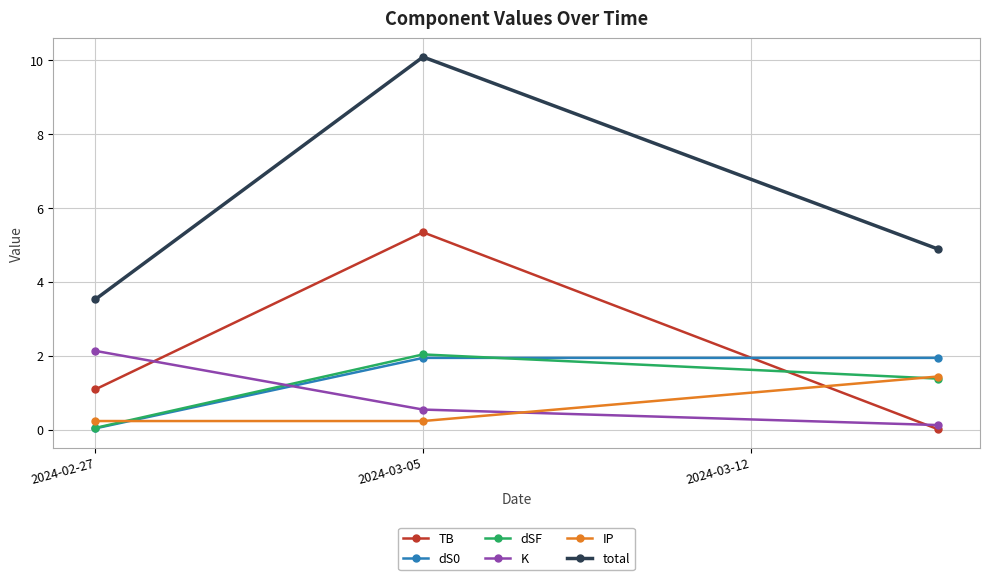

What is the value of the total point at the 3rd from the left?

4.9